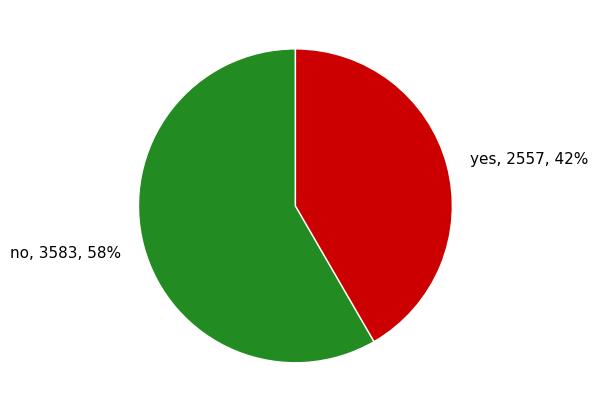

Combined, do yes and no account for over 50%?

Yes